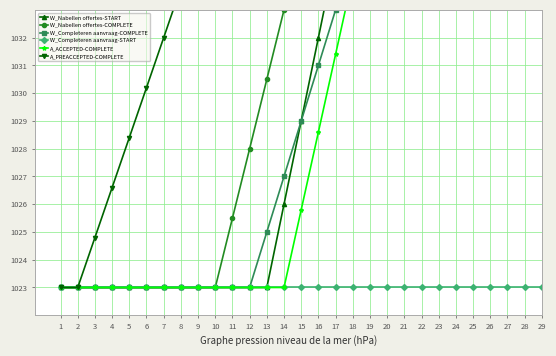

At which label does W_Completeren aanvraag-COMPLETE first exceed 1029?

16